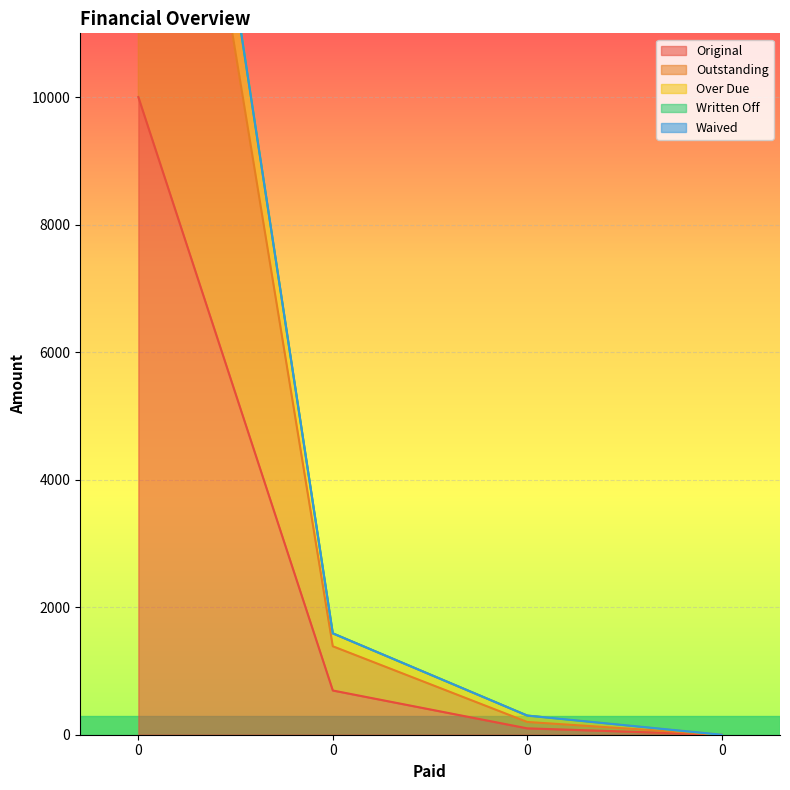

True or false: Over Due and Original cross at least once.

False